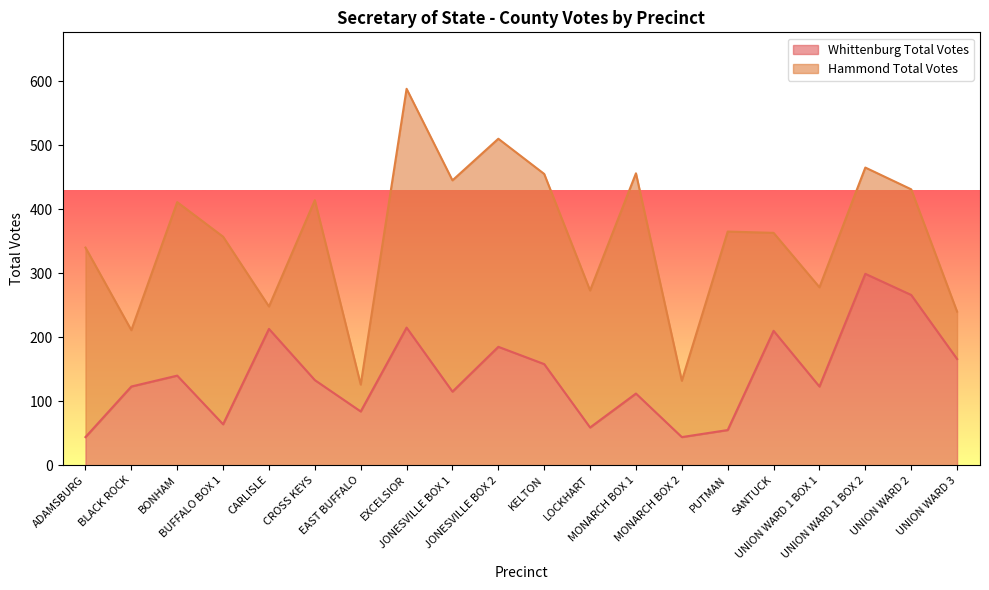

List the labels in order of value, smallest first.

ADAMSBURG, MONARCH BOX 2, PUTMAN, LOCKHART, BUFFALO BOX 1, EAST BUFFALO, MONARCH BOX 1, JONESVILLE BOX 1, BLACK ROCK, UNION WARD 1 BOX 1, CROSS KEYS, BONHAM, KELTON, UNION WARD 3, JONESVILLE BOX 2, SANTUCK, CARLISLE, EXCELSIOR, UNION WARD 2, UNION WARD 1 BOX 2